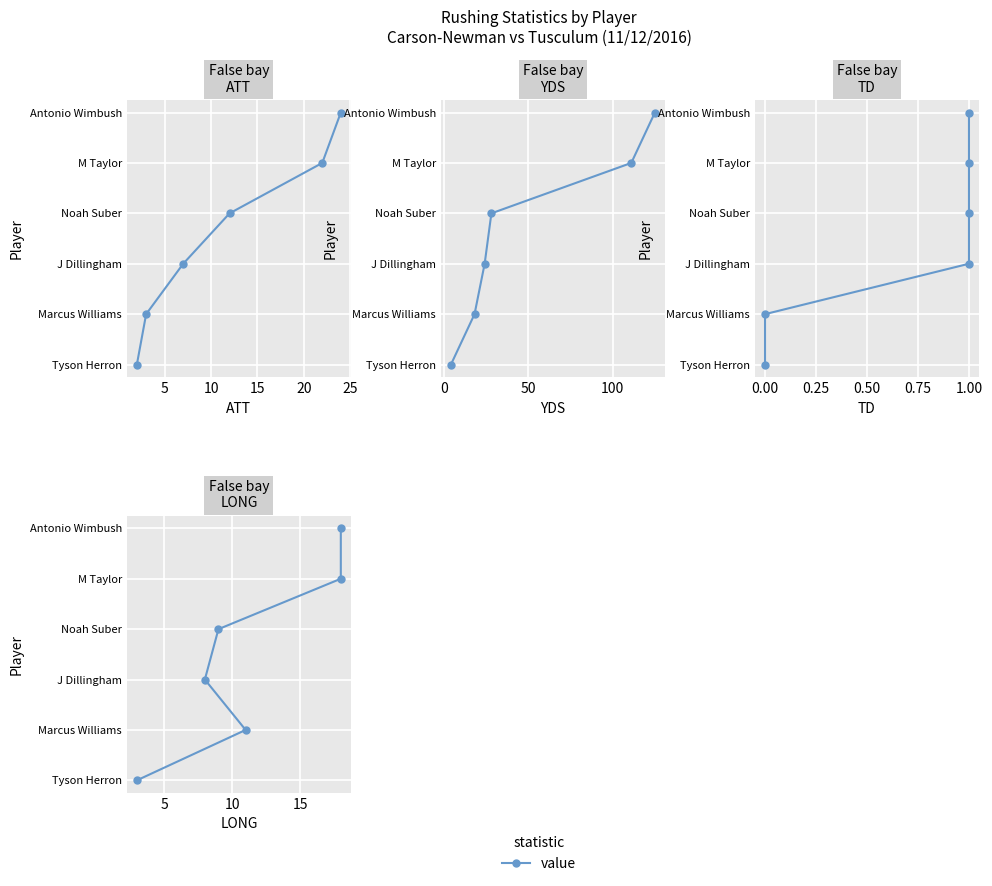

What is the difference between the second highest and second lowest values in the ATT series?

3